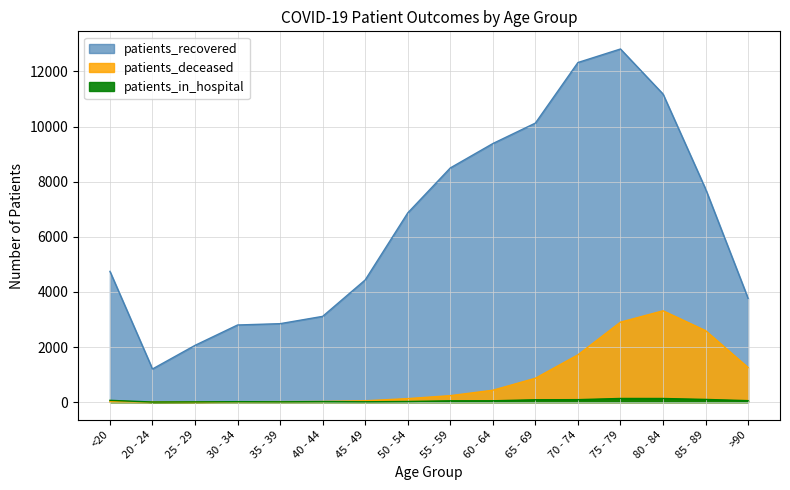

At how many categories does at least one series exceed 3299?

11